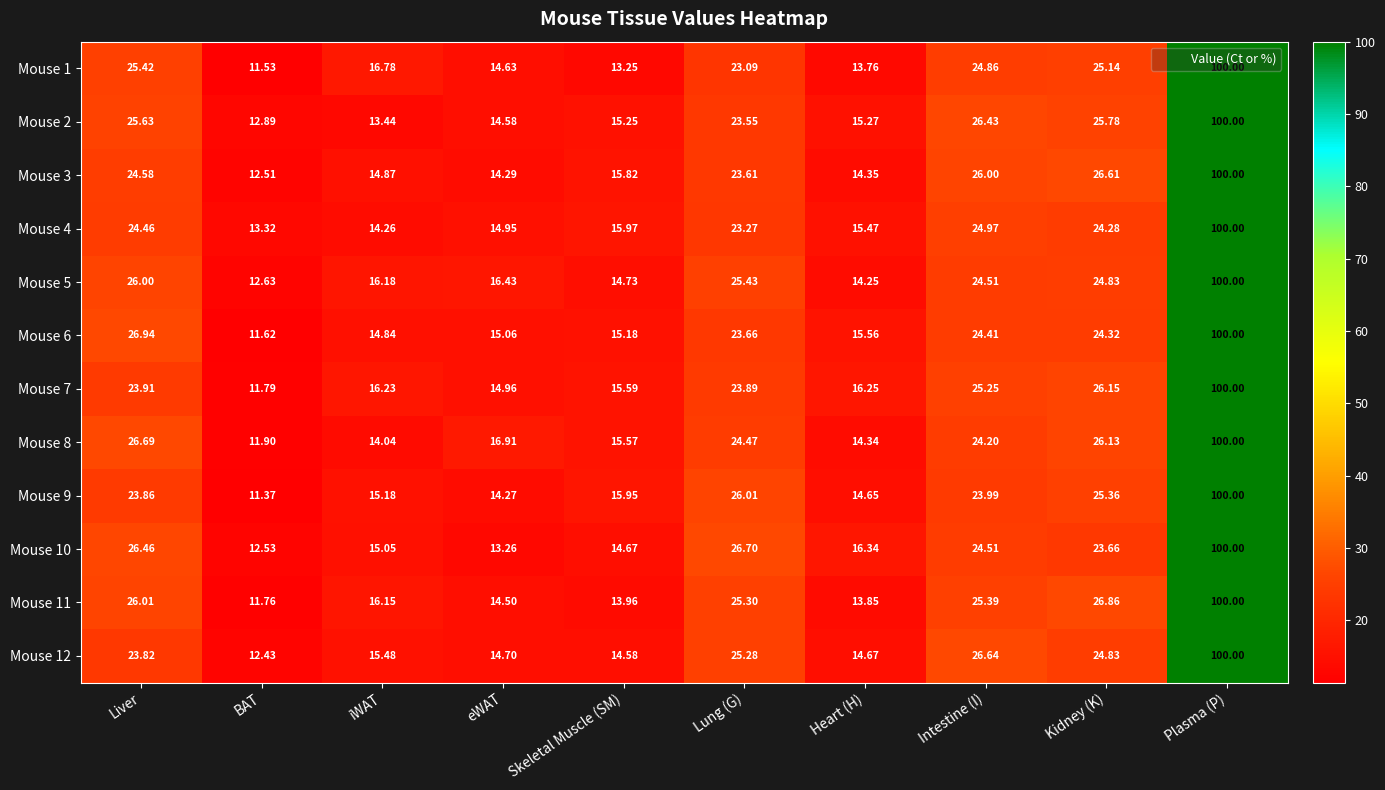

At which label does Mouse 2 reach its peak?

Plasma (P)